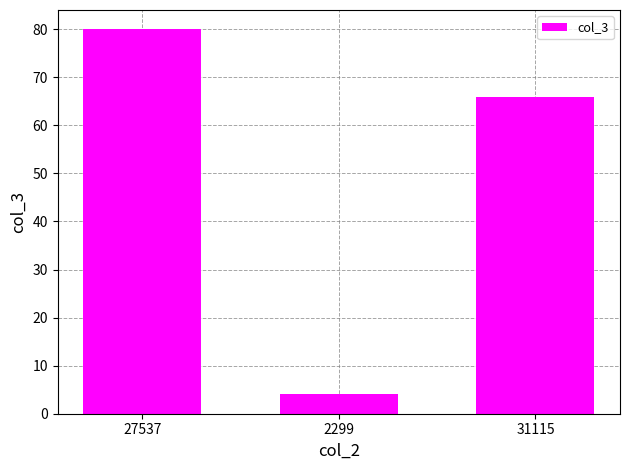

What is the ratio of the value at 31115 to the value at 2299?

16.5